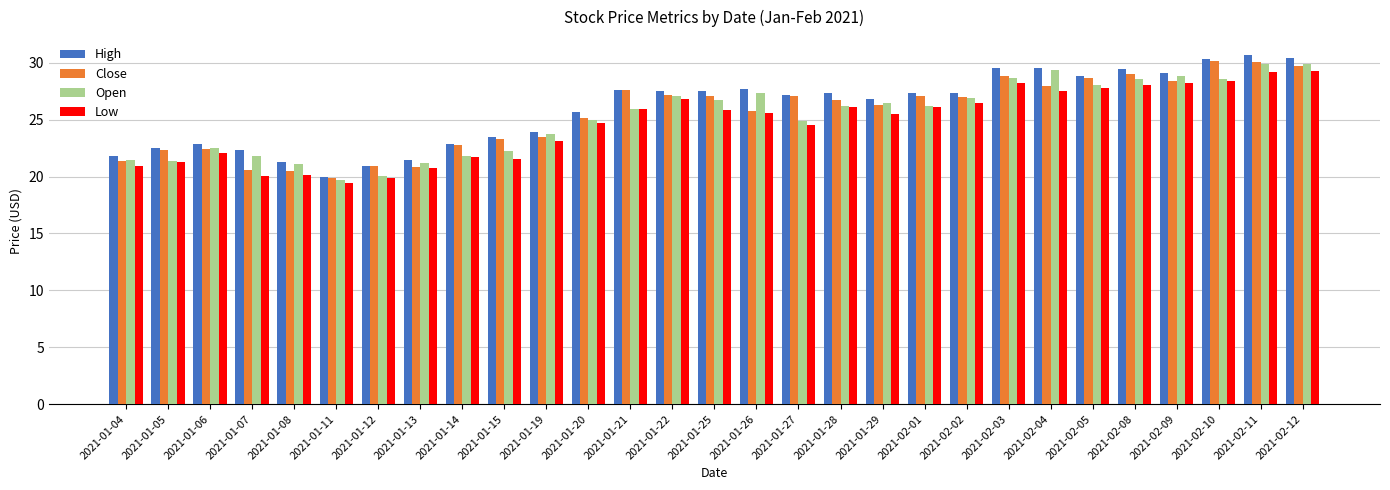

The value of Close at 2021-02-12 is 45.2. True or false?

False